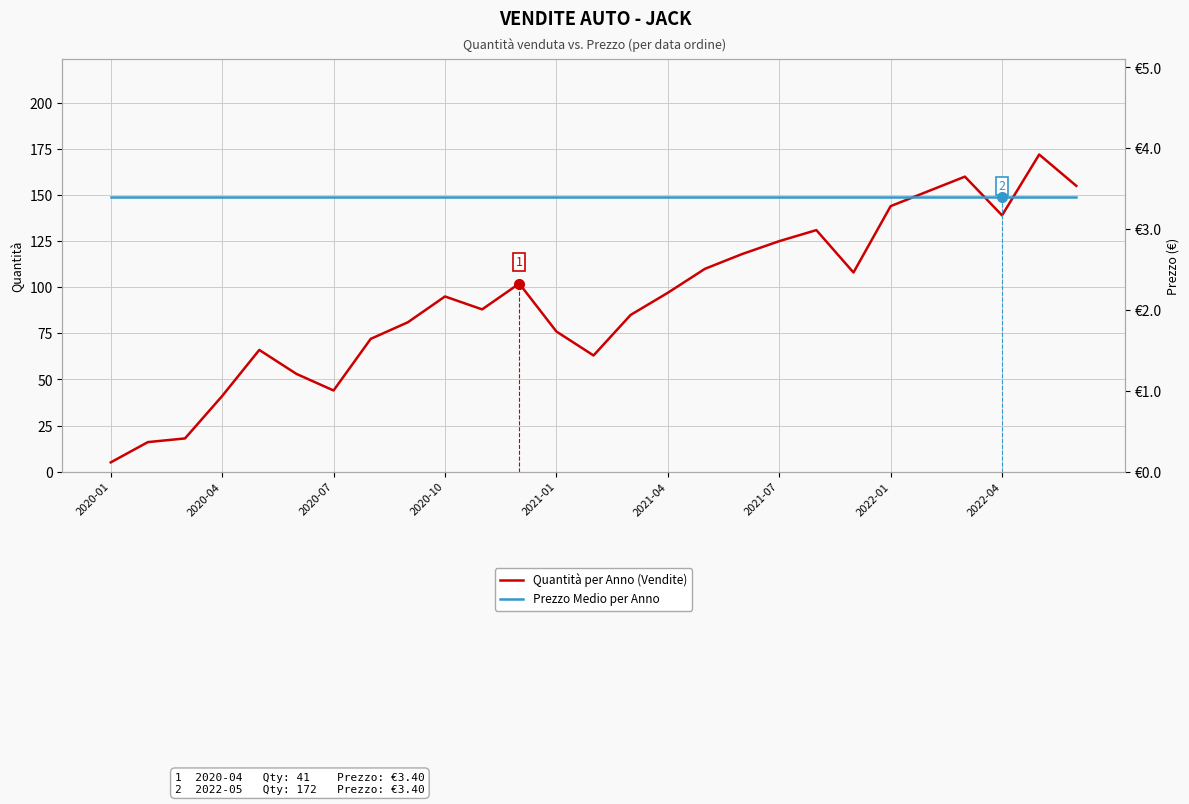

Is this an area chart (filled region under the line)?

No